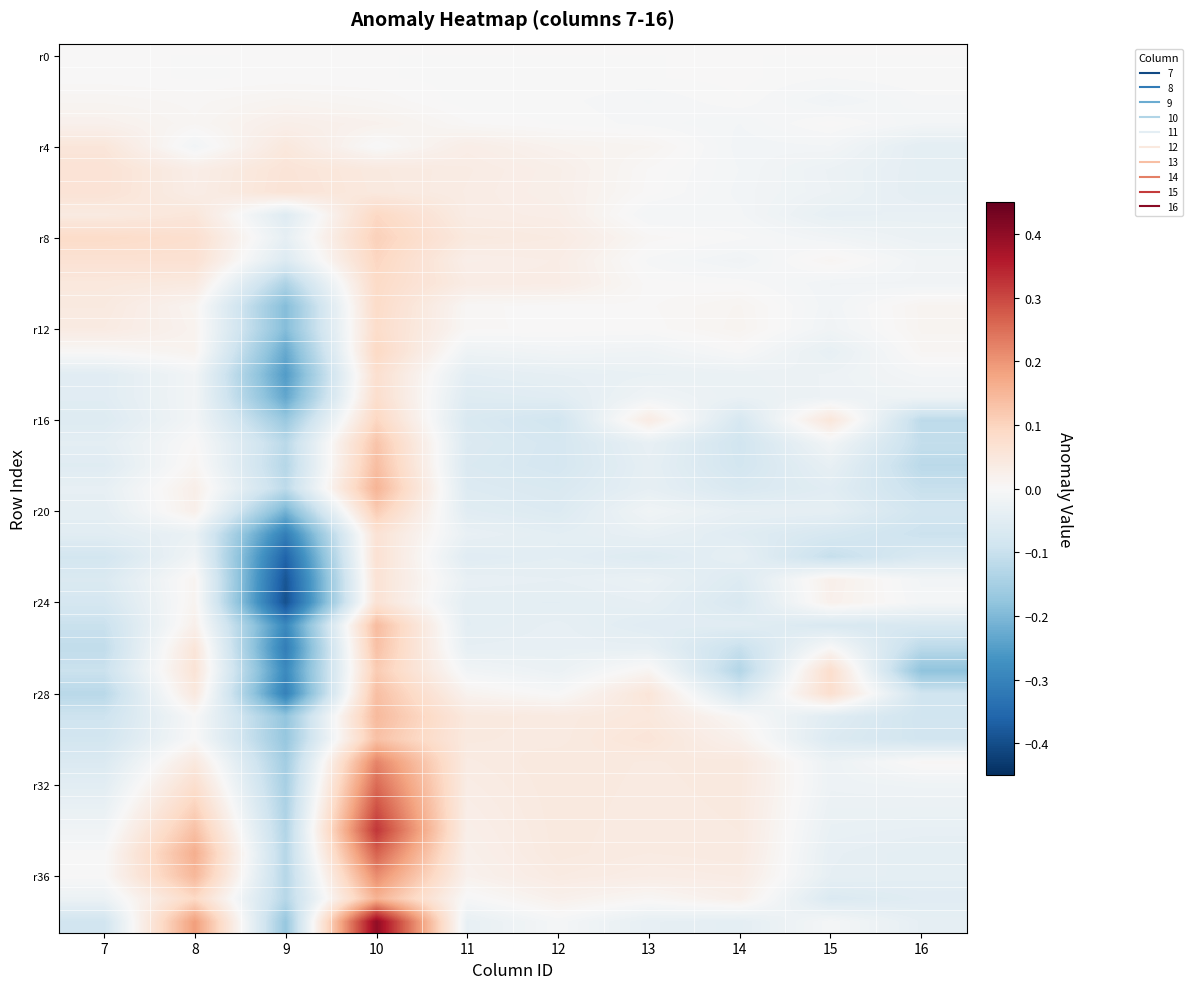

What is the difference between the highest and lowest values at 15?

0.2